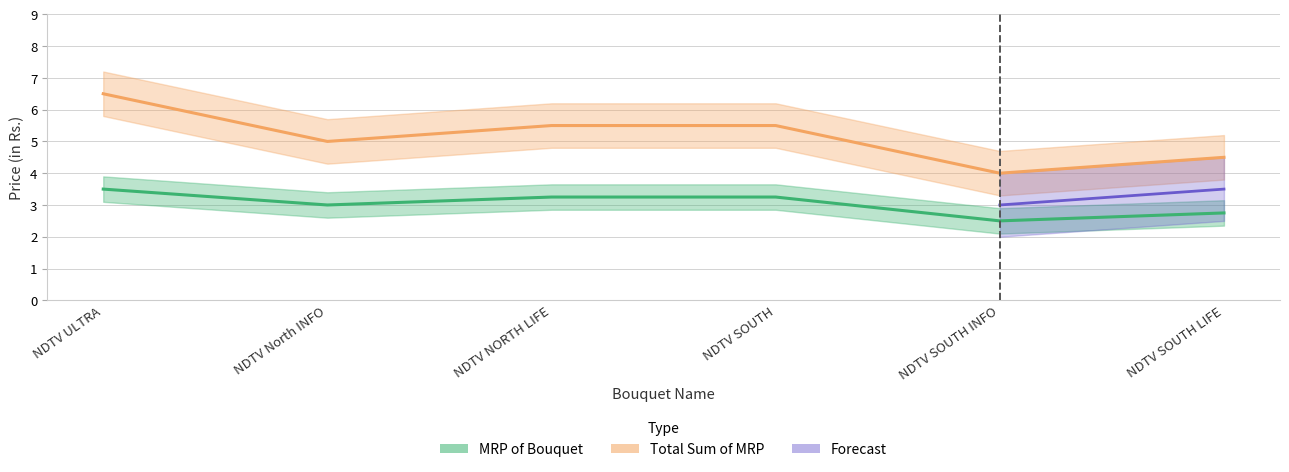

What is the total value across all series at NDTV NORTH LIFE?

8.8